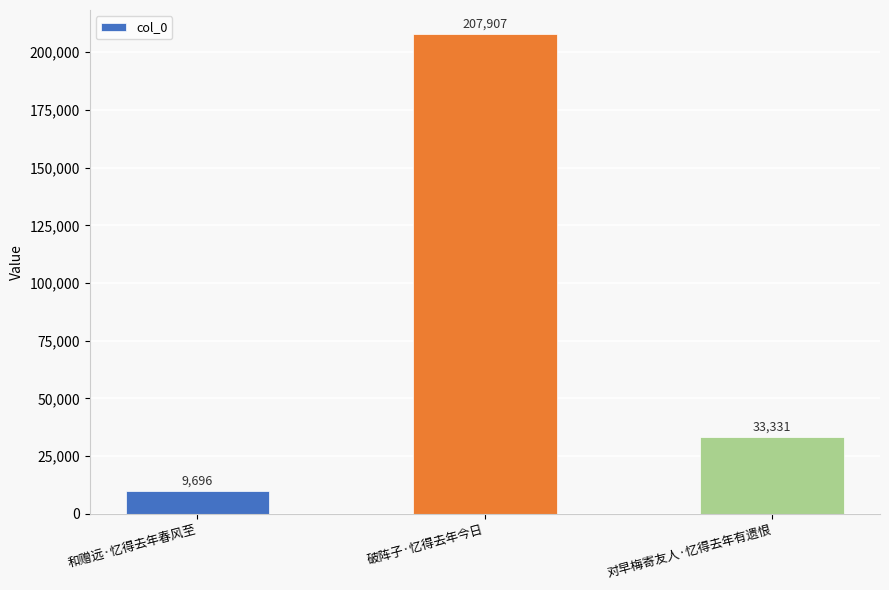

Rank the categories by value from lowest to highest.

和赠远·忆得去年春风至, 对早梅寄友人·忆得去年有遗恨, 破阵子·忆得去年今日